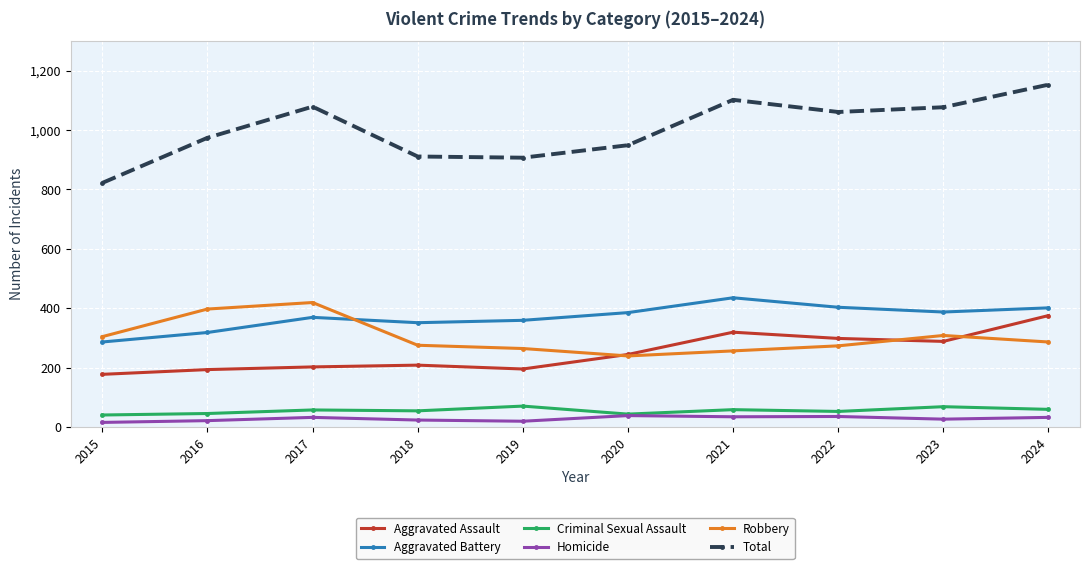

What is the value of the Total point at the 8th from the left?

1061